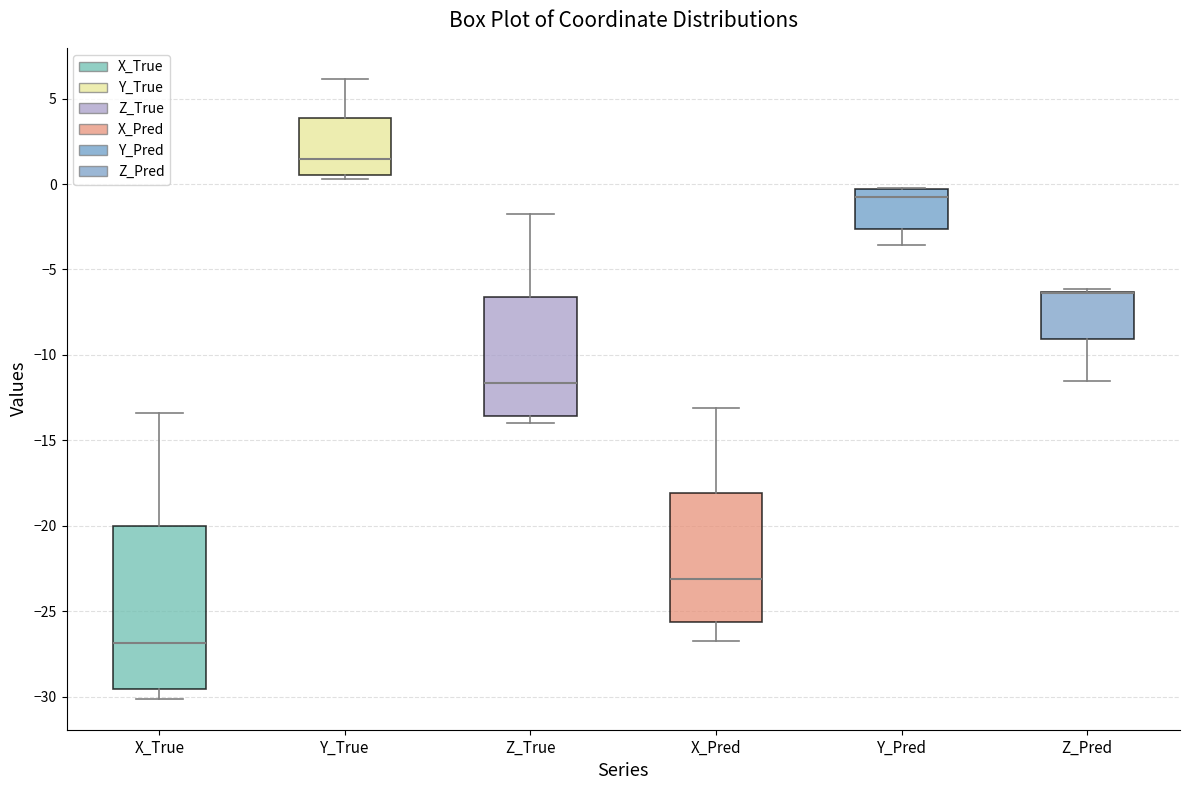

Reading left to right, read every box against the y-axis: the position of its median line, the range the box covers, and the ends of its whiskers. The values are not printed on the chart, so give them approximately, as read against the axis.

X_True: median -27.0, box -29.5 to -20.0, whiskers -30.0 to -13.5
Y_True: median 1.5, box 0.5 to 4.0, whiskers 0.5 (just below the box's lower edge) to 6.0
Z_True: median -11.5, box -13.5 to -6.5, whiskers -14.0 to -2.0
X_Pred: median -23.0, box -25.5 to -18.0, whiskers -27.0 to -13.0
Y_Pred: median -0.5 (just below the box's upper edge), box -2.5 to -0.5, whiskers -3.5 to 0.0
Z_Pred: median -6.5 (drawn on the box's upper edge), box -9.0 to -6.5, whiskers -11.5 to -6.0